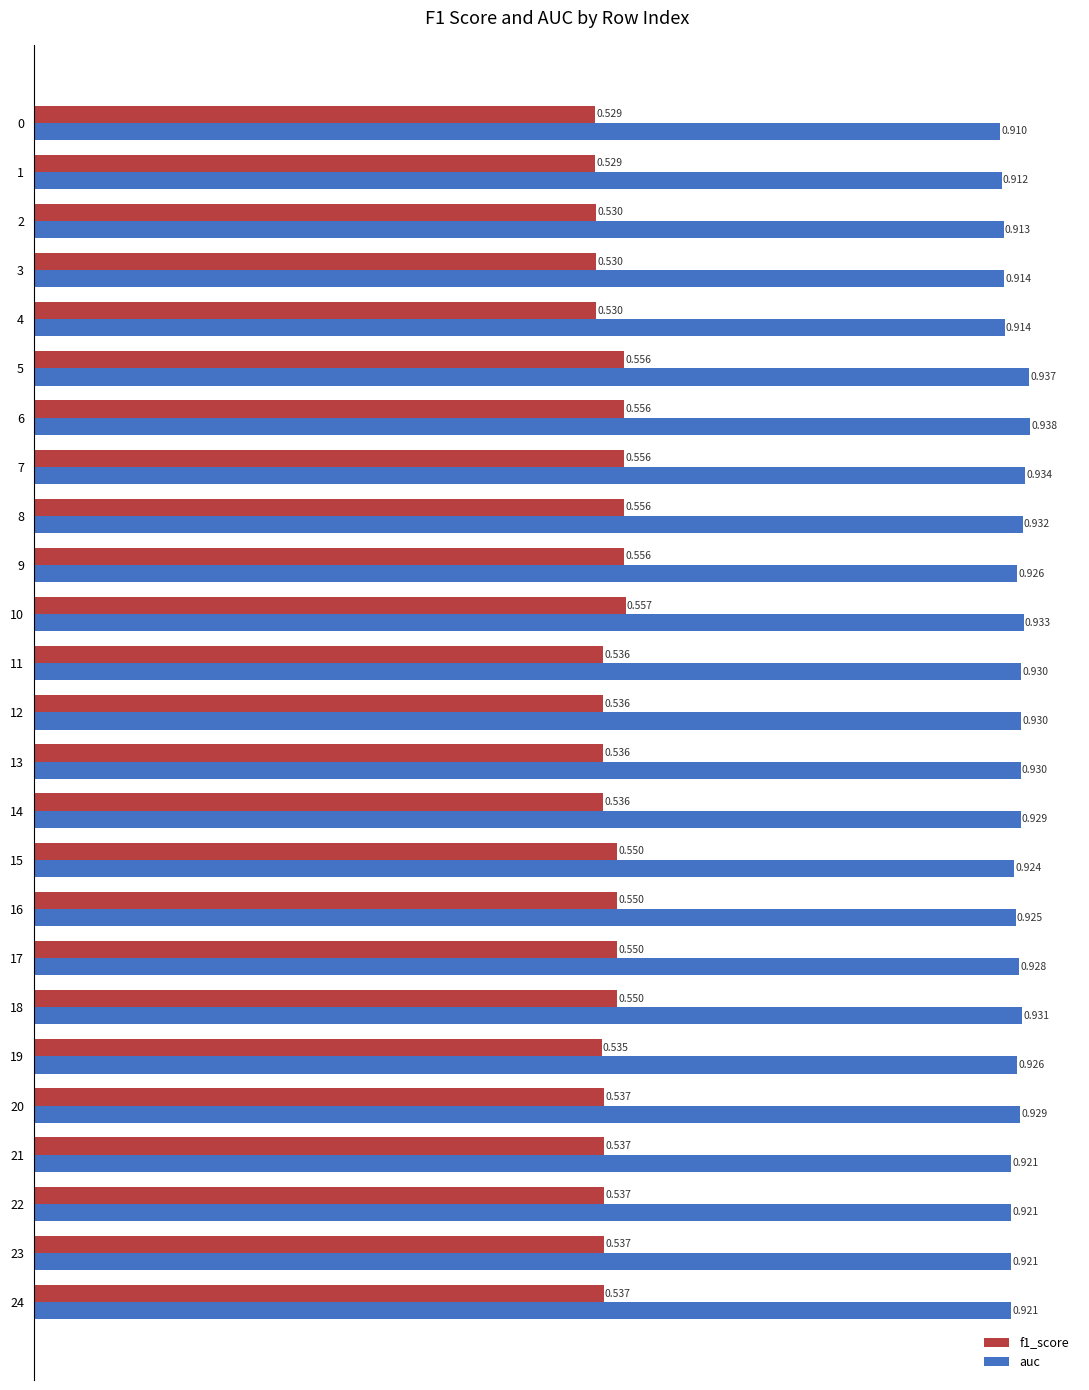

At which label does f1_score reach its minimum?

1